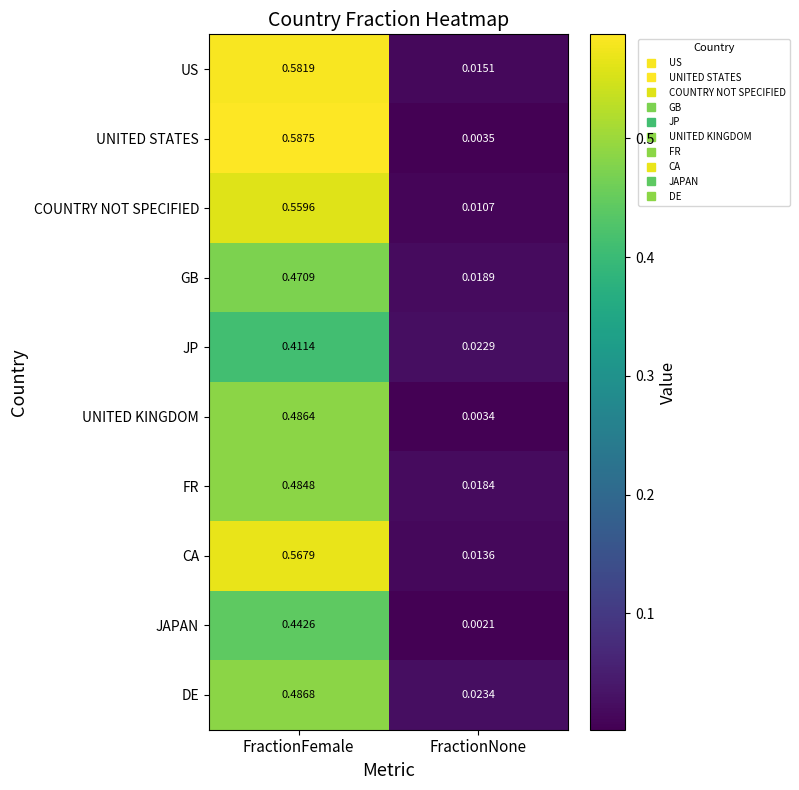

Which category has the highest value in the CA series?

FractionFemale